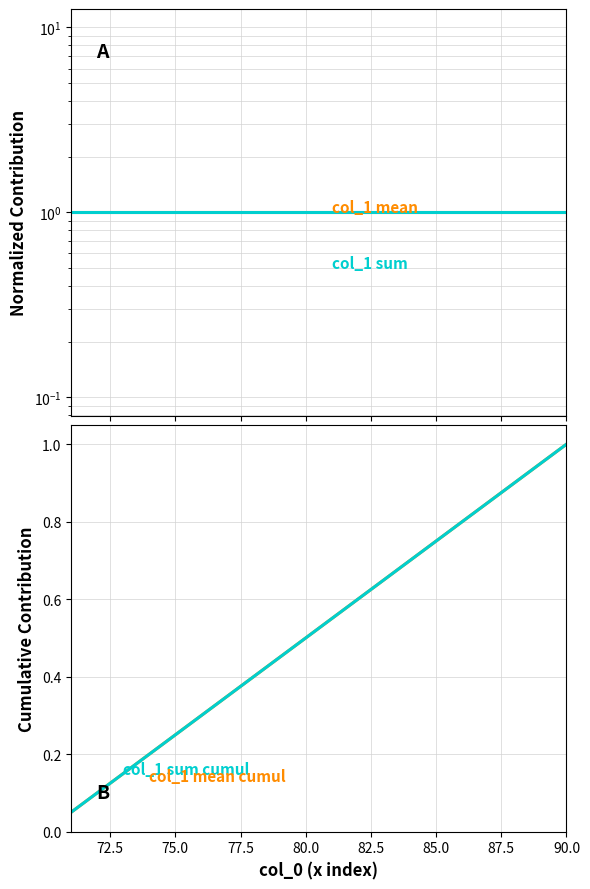

Reading right to left, transcribe all the data shown in this chart.

col_1 mean: 1.0	1.0	1.0	1.0	1.0	1.0	1.0	1.0	1.0	1.0	1.0	1.0	1.0	1.0	1.0	1.0	1.0	1.0	1.0	1.0
col_1 sum: 1.0	1.0	1.0	1.0	1.0	1.0	1.0	1.0	1.0	1.0	1.0	1.0	1.0	1.0	1.0	1.0	1.0	1.0	1.0	1.0
col_1 mean cumul: 1.0	0.9	0.9	0.8	0.8	0.8	0.7	0.7	0.6	0.6	0.5	0.5	0.4	0.3	0.3	0.2	0.2	0.1	0.1	0.1
col_1 sum cumul: 1.0	0.9	0.9	0.8	0.8	0.8	0.7	0.7	0.6	0.6	0.5	0.5	0.4	0.3	0.3	0.2	0.2	0.1	0.1	0.1